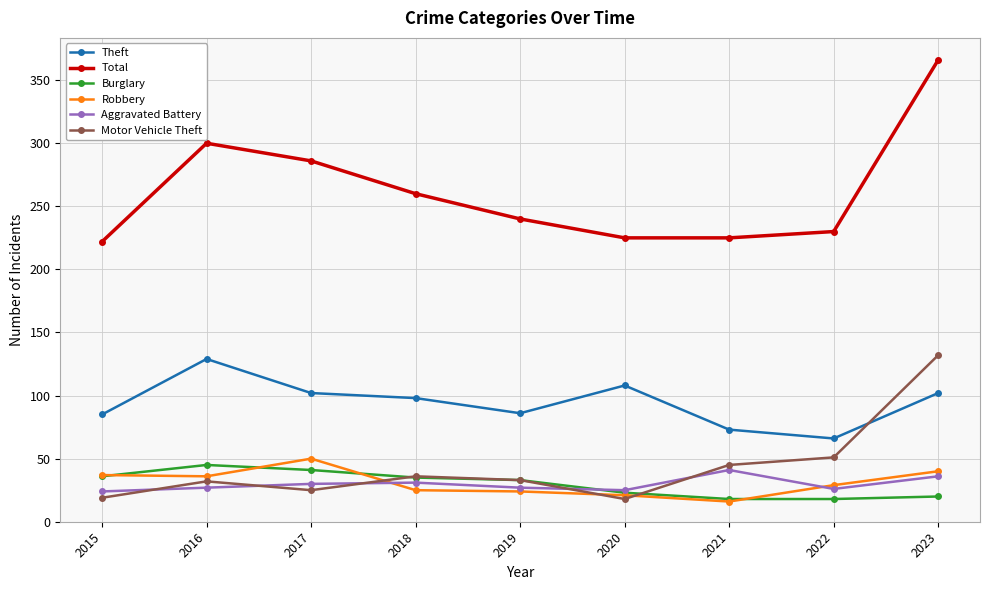

At which category is the sum across all series the highest?

2023